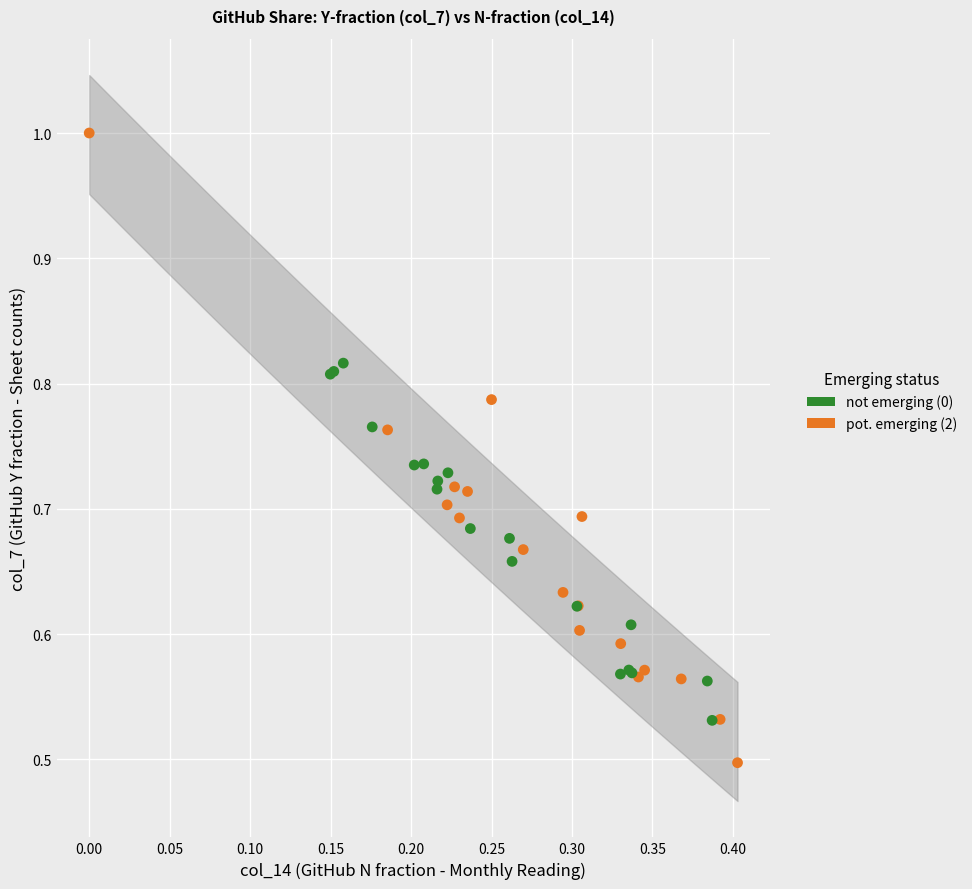

Which series has the largest Y range (max minus min)?

pot. emerging (2)